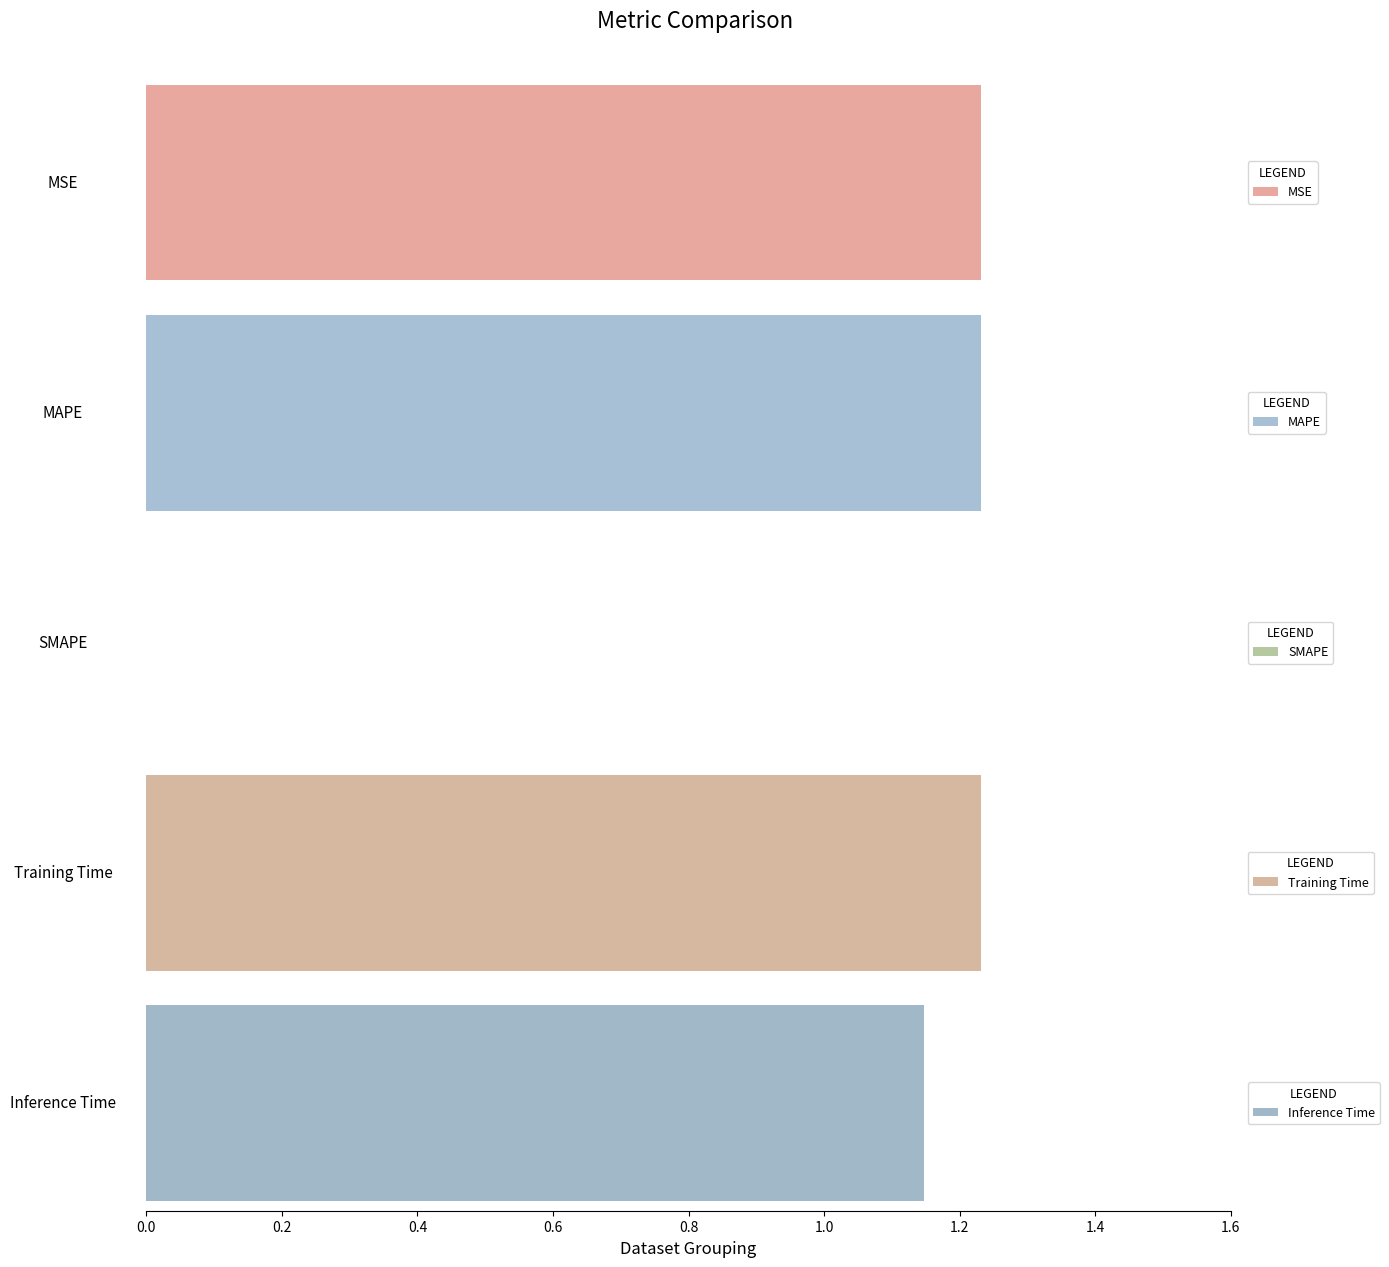

How many categories are shown in the chart?

5